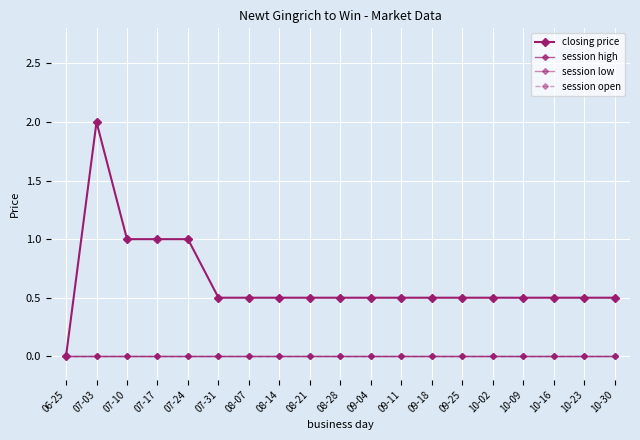

Reading left to right, what are all the values shown in this chart?

closing price: 06-25=0.0	07-03=2.0	07-10=1.0	07-17=1.0	07-24=1.0	07-31=0.5	08-07=0.5	08-14=0.5	08-21=0.5	08-28=0.5	09-04=0.5	09-11=0.5	09-18=0.5	09-25=0.5	10-02=0.5	10-09=0.5	10-16=0.5	10-23=0.5	10-30=0.5
session high: 06-25=0.0	07-03=0.0	07-10=0.0	07-17=0.0	07-24=0.0	07-31=0.0	08-07=0.0	08-14=0.0	08-21=0.0	08-28=0.0	09-04=0.0	09-11=0.0	09-18=0.0	09-25=0.0	10-02=0.0	10-09=0.0	10-16=0.0	10-23=0.0	10-30=0.0
session low: 06-25=0.0	07-03=0.0	07-10=0.0	07-17=0.0	07-24=0.0	07-31=0.0	08-07=0.0	08-14=0.0	08-21=0.0	08-28=0.0	09-04=0.0	09-11=0.0	09-18=0.0	09-25=0.0	10-02=0.0	10-09=0.0	10-16=0.0	10-23=0.0	10-30=0.0
session open: 06-25=0.0	07-03=0.0	07-10=0.0	07-17=0.0	07-24=0.0	07-31=0.0	08-07=0.0	08-14=0.0	08-21=0.0	08-28=0.0	09-04=0.0	09-11=0.0	09-18=0.0	09-25=0.0	10-02=0.0	10-09=0.0	10-16=0.0	10-23=0.0	10-30=0.0